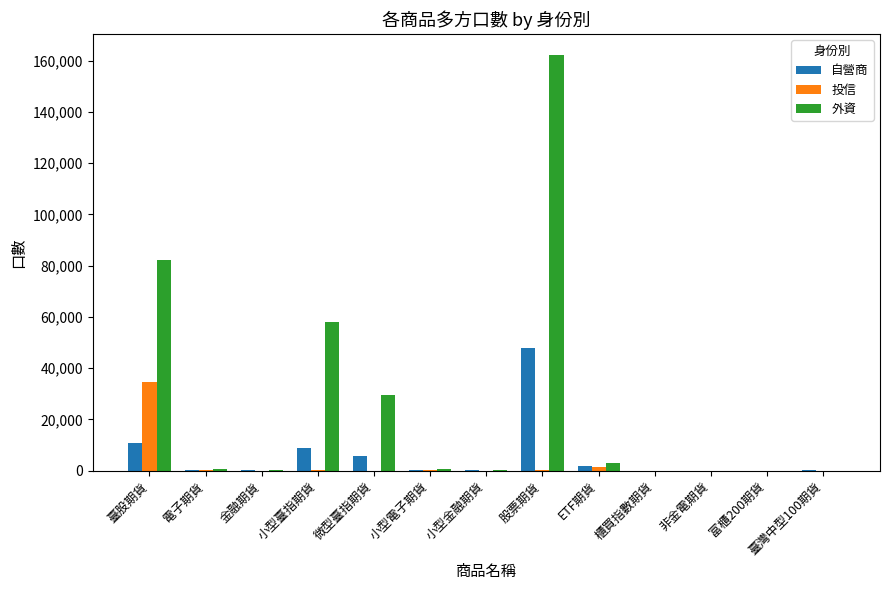

Which series has the largest total across all categories?

外資